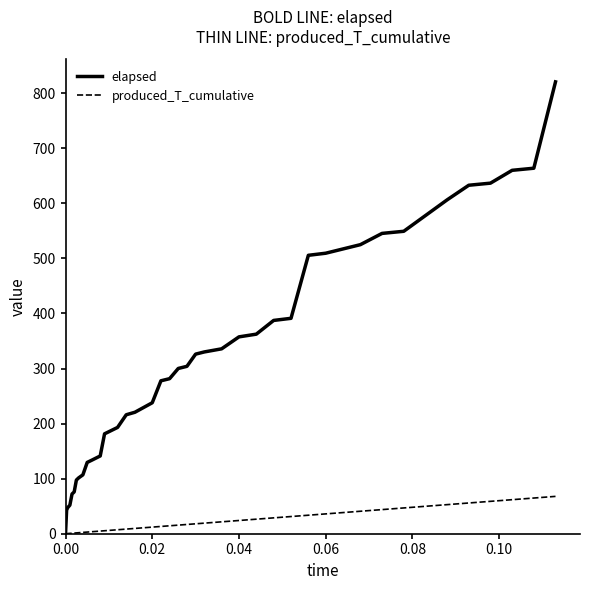

List the series in order of their peak value, lowest first.

produced_T_cumulative, elapsed